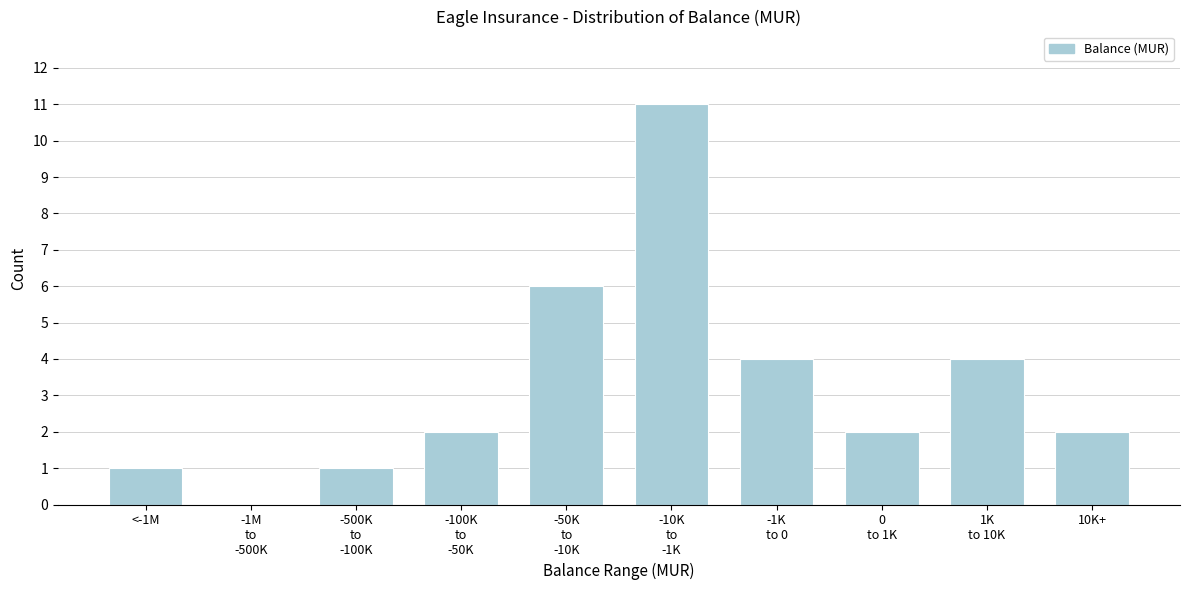

What is the greatest value displayed?

11